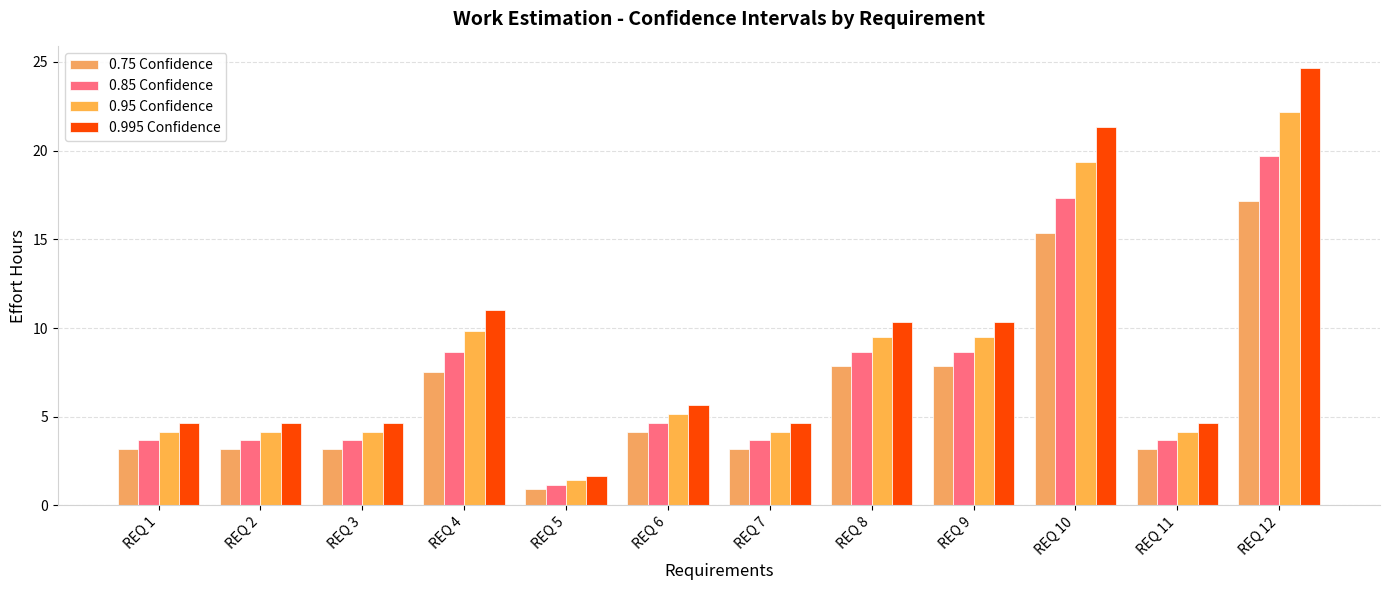

Are the bars horizontal?

No